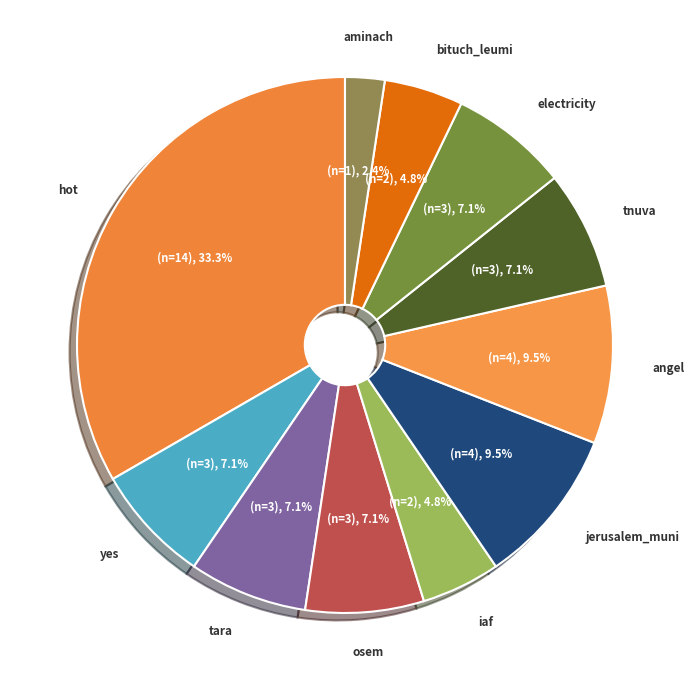

To the nearest percent, what is the difference between the jerusalem_muni and yes slice percentages?

2%